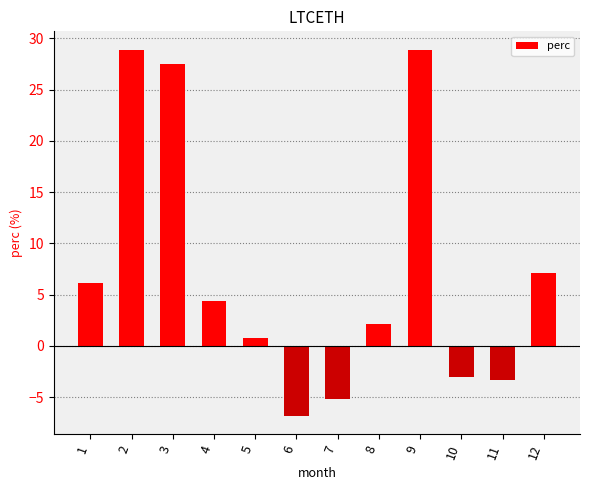

At which label is the value closest to 11?

12